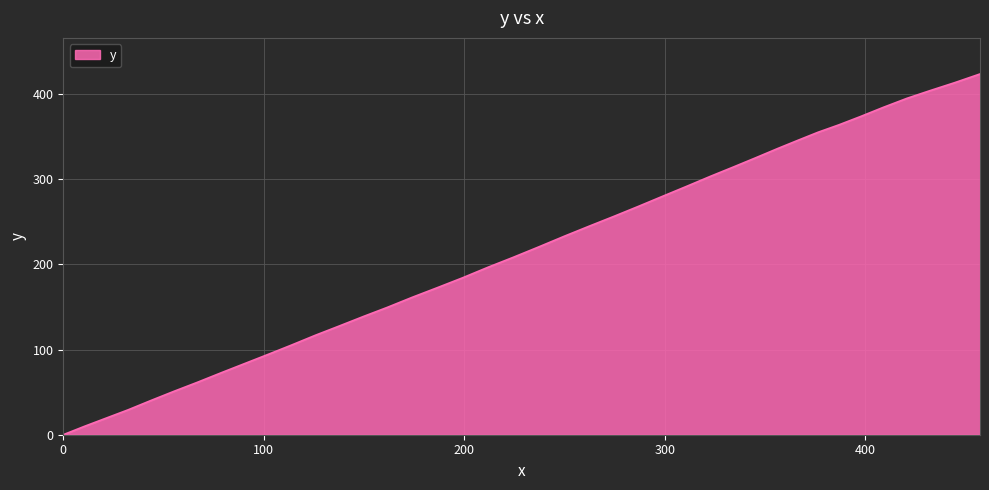

What is the greatest value displayed?

423.8